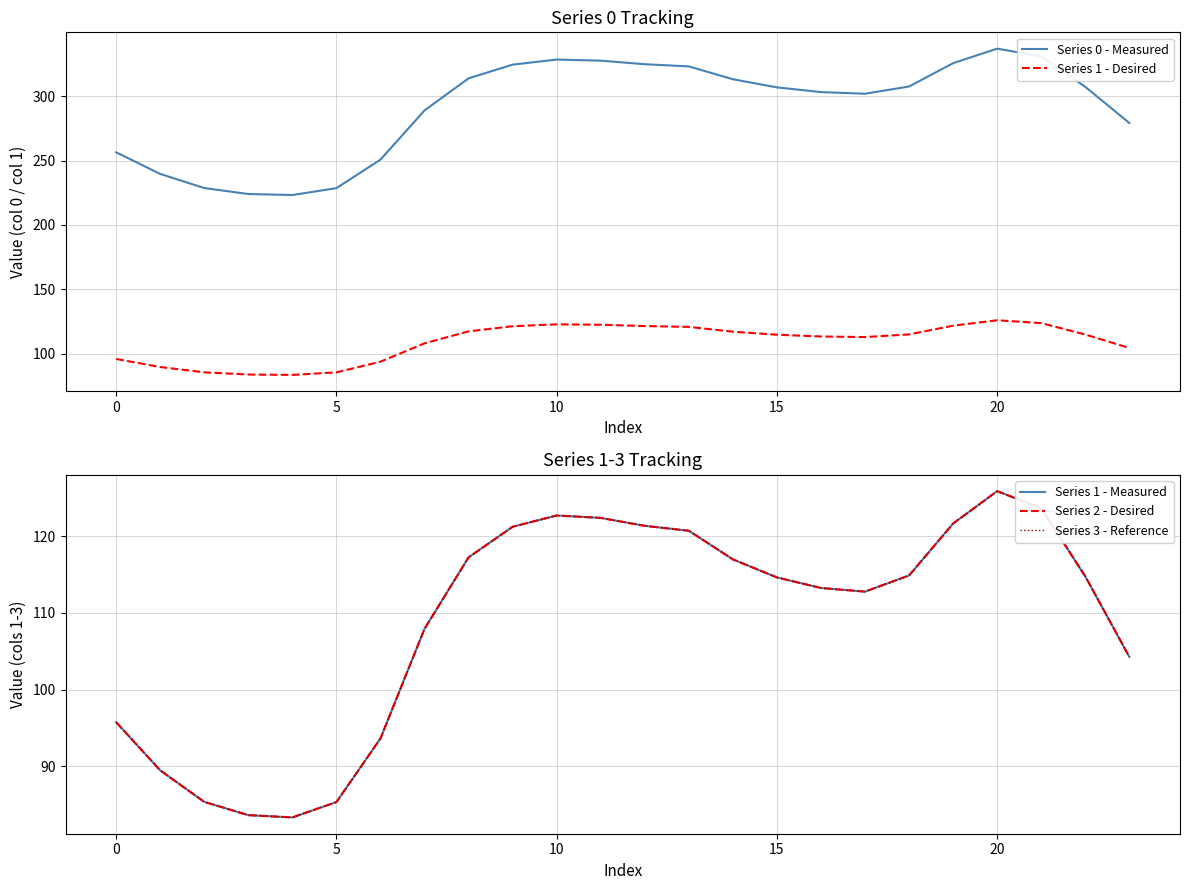

Where is the first local maximum for Series 2 - Desired?

10